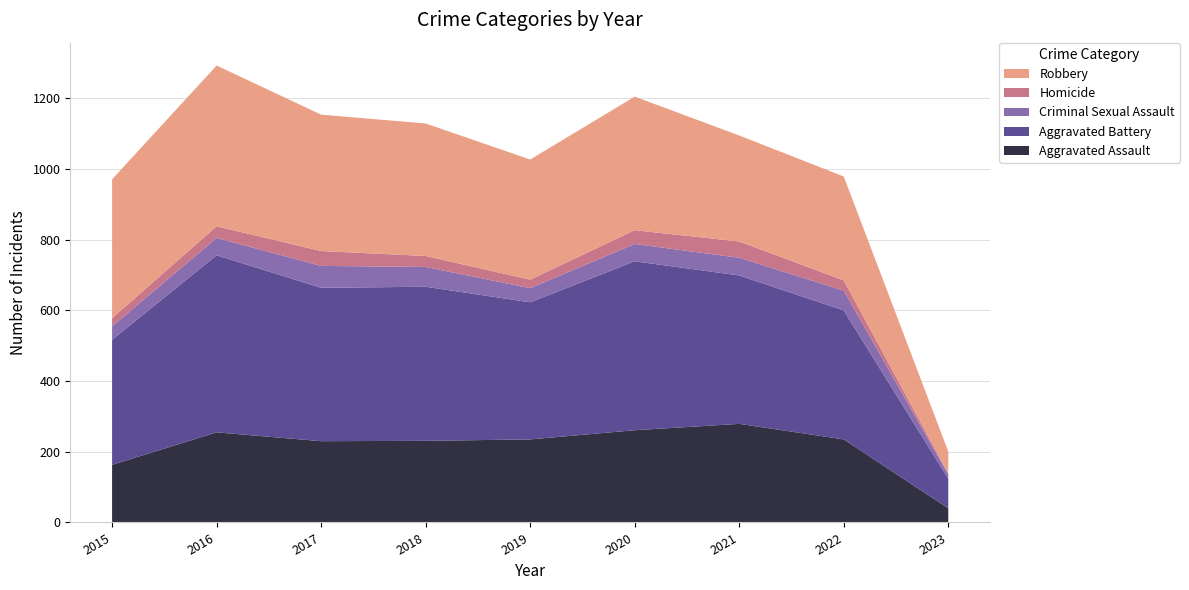

Reading left to right, extract all data points from this chart.

Aggravated Assault: 163	255	230	231	235	261	279	235	40
Aggravated Battery: 354	501	434	436	388	478	420	365	84
Criminal Sexual Assault: 38	49	62	56	40	49	50	56	12
Homicide: 23	33	42	31	24	39	46	29	3
Robbery: 393	455	386	375	340	378	300	294	62